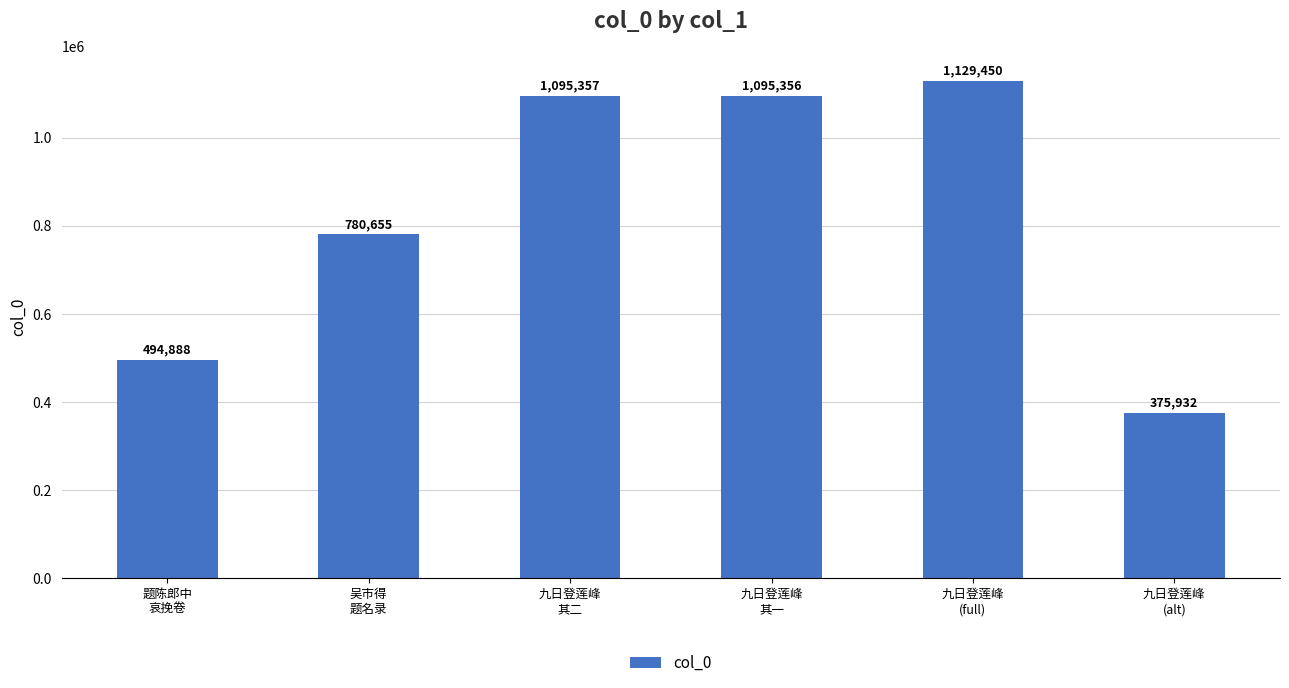

At which category does the chart reach its minimum across all series?

九日登莲峰
(alt)